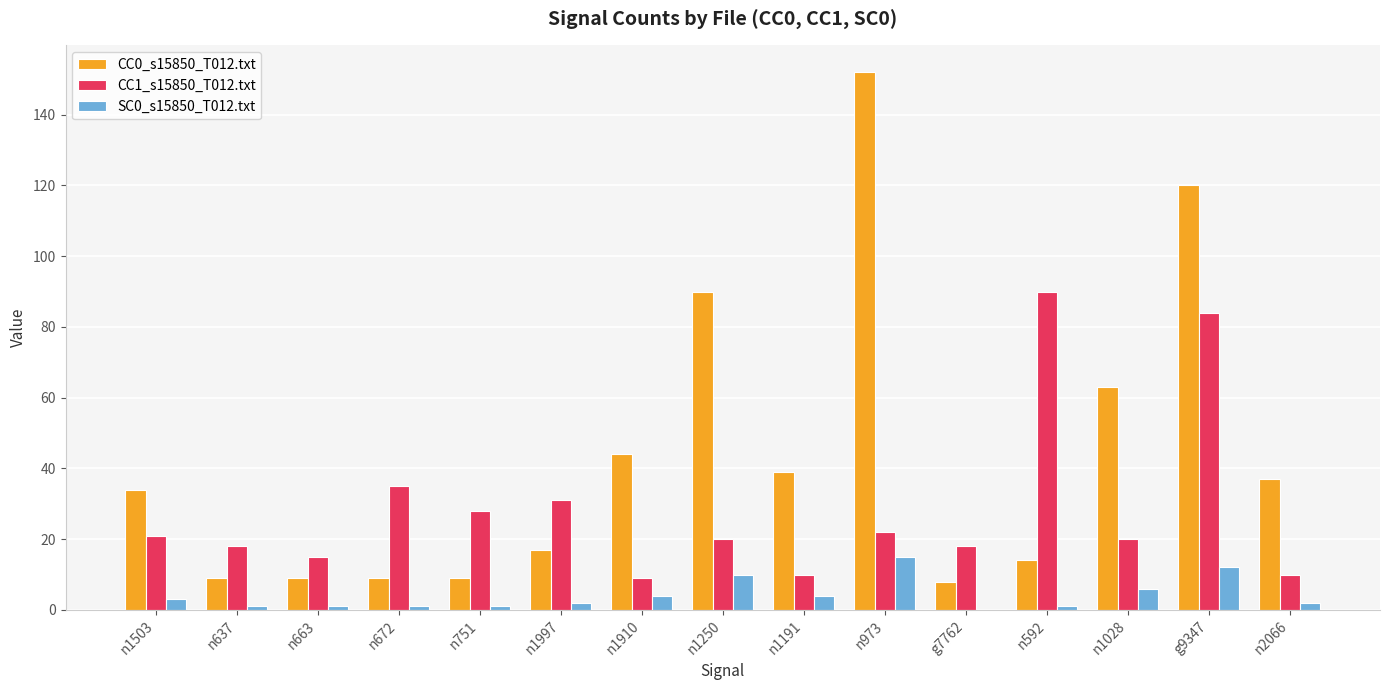

The value of CC1_s15850_T012.txt at n672 is 23. True or false?

False